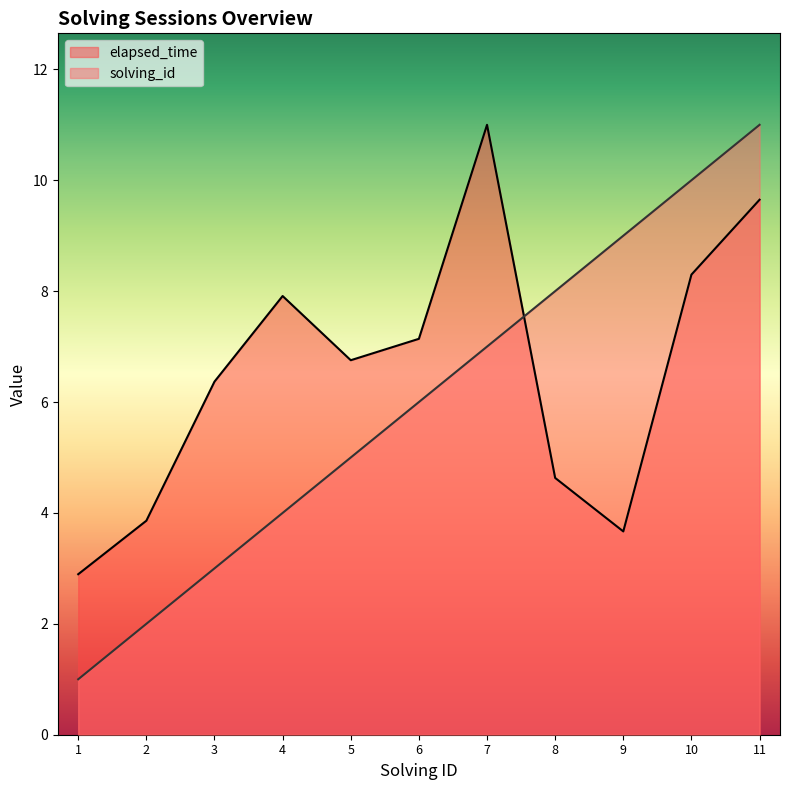

What is the average value of the elapsed_time series?

6.6